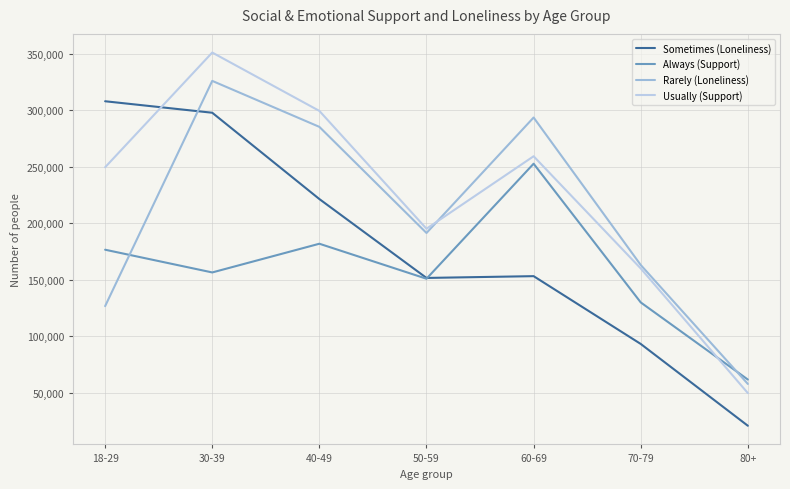

True or false: Sometimes (Loneliness) and Rarely (Loneliness) intersect in this chart.

True